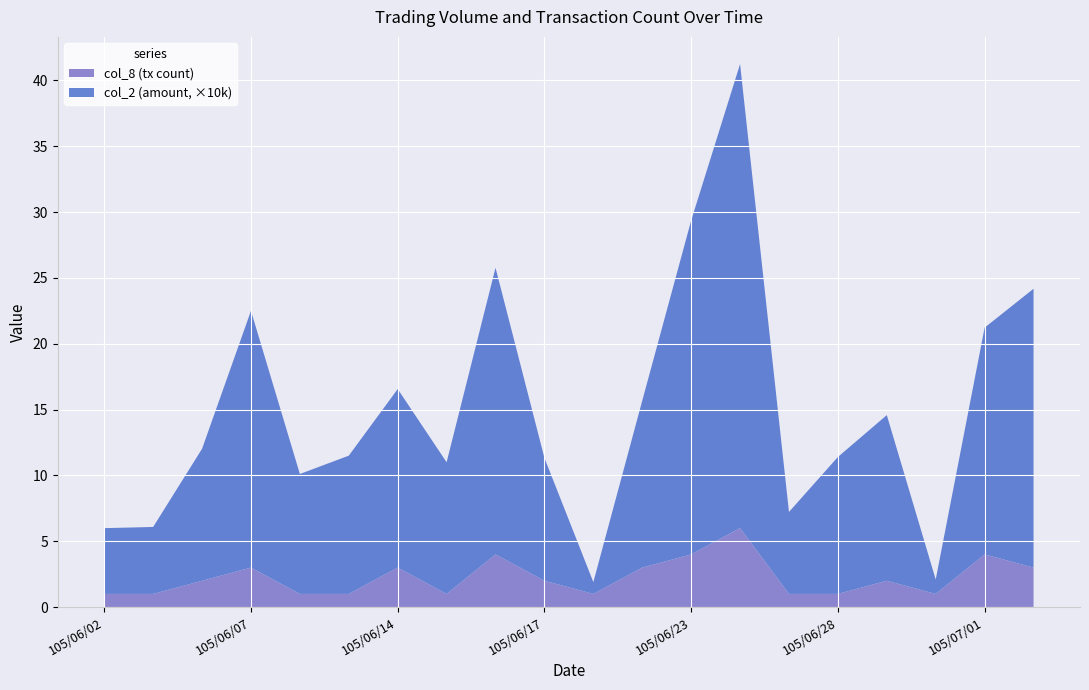

Reading left to right, extract all data points from this chart.

col_2: 49950	50850	100230	195000	91080	105000	135600	100000	217700	93280	9000	126760	253600	352390	62250	104000	125800	10950	172200	211750
col_8: 1	1	2	3	1	1	3	1	4	2	1	3	4	6	1	1	2	1	4	3